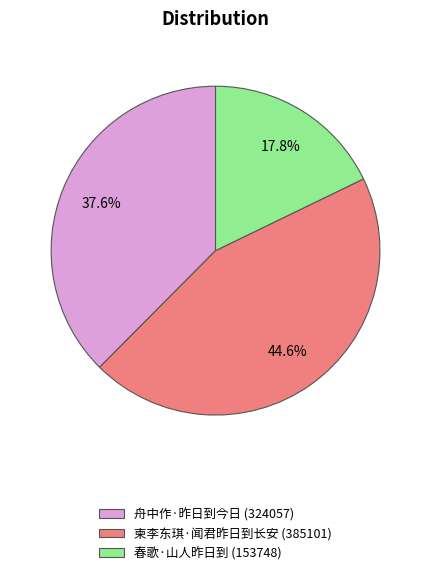

Is the sum of 柬李东琪·闻君昨日到长安 and 舟中作·昨日到今日 greater than half?

Yes